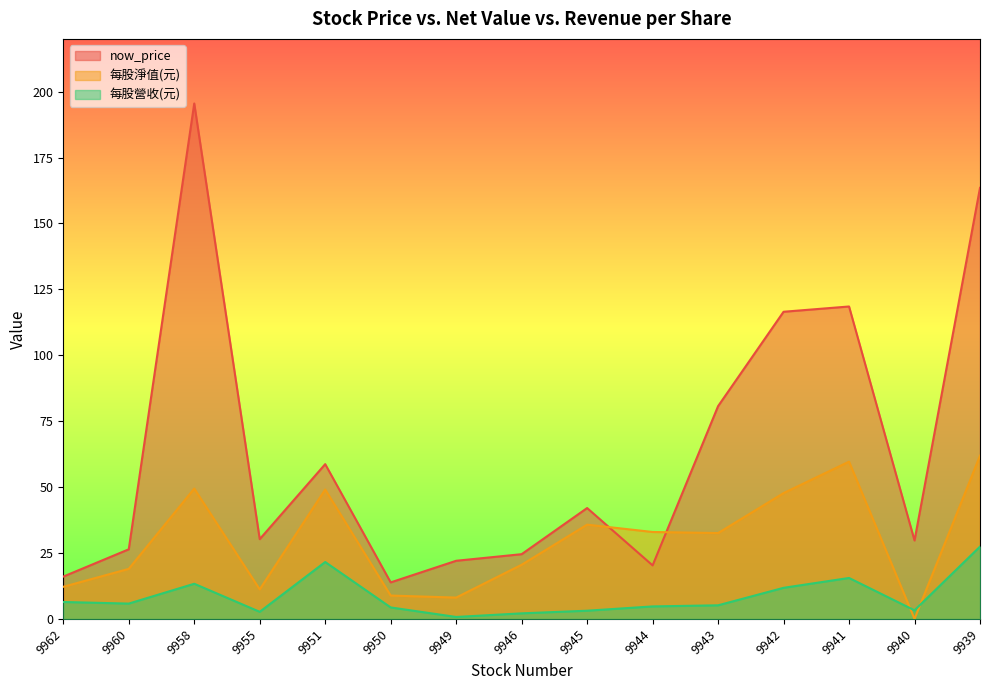

What is the sum of the 每股營收(元) values at 9939 and 9951?

49.0